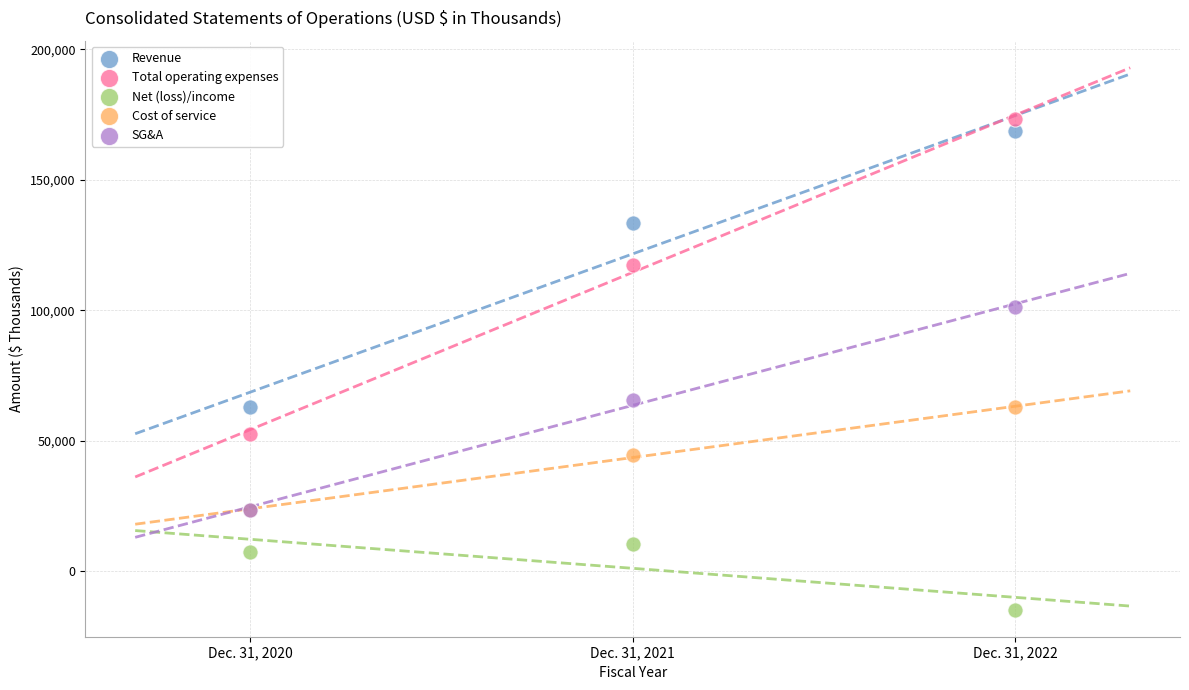

Across all series, what Y value is closest to 79330?

65732